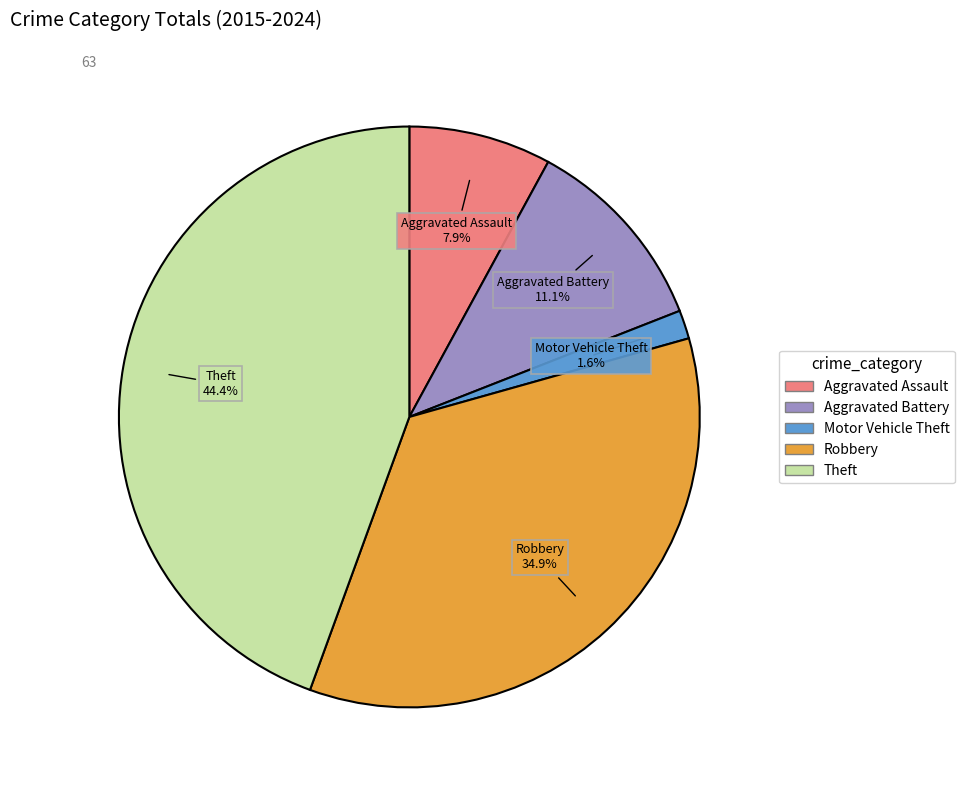

True or false: Aggravated Battery accounts for 19% of the total.

False